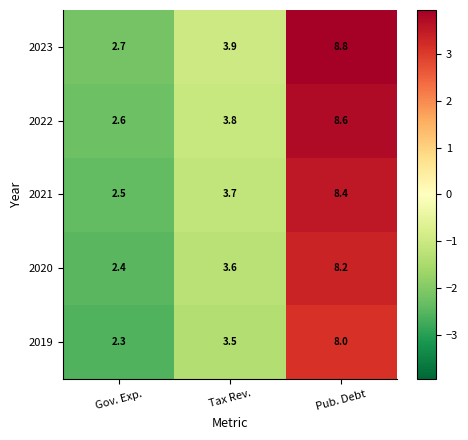

The 2019 series shows 1.7 at Pub. Debt. True or false?

False